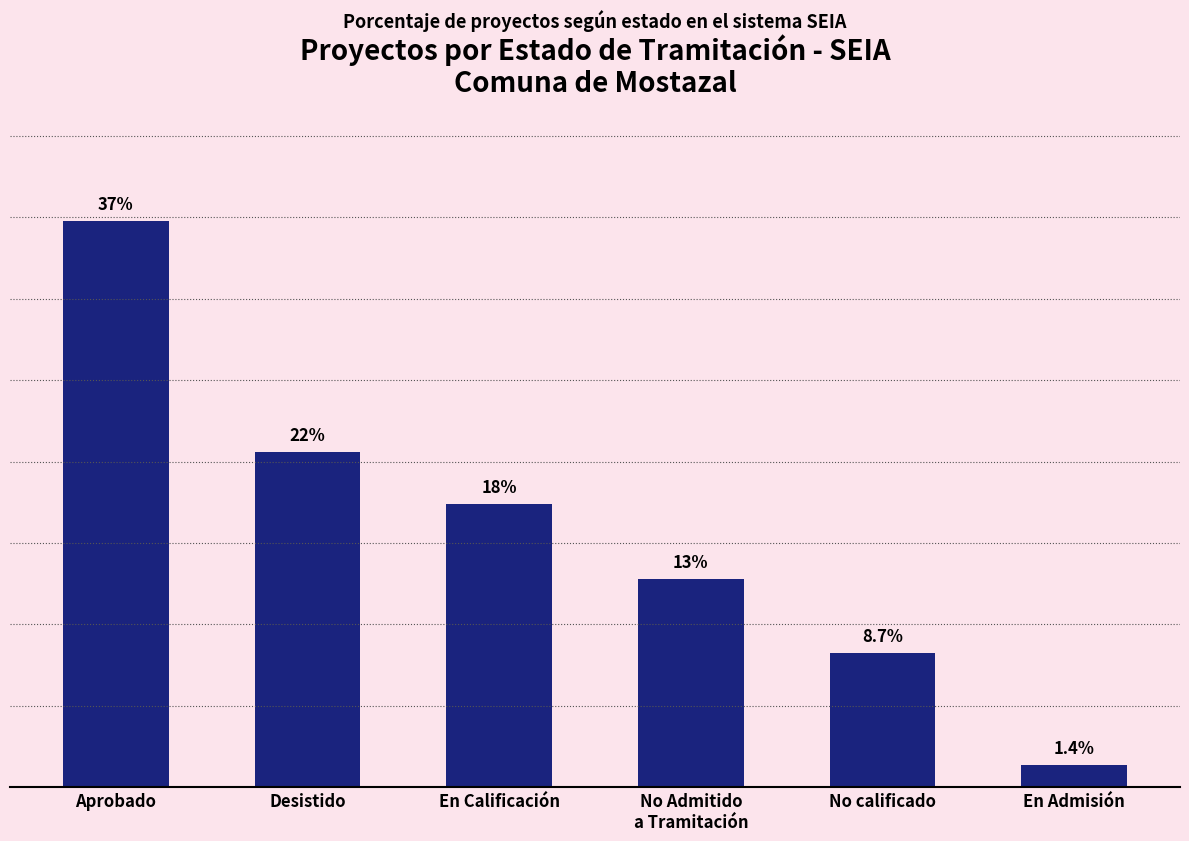

At which category does the chart reach its peak across all series?

Aprobado